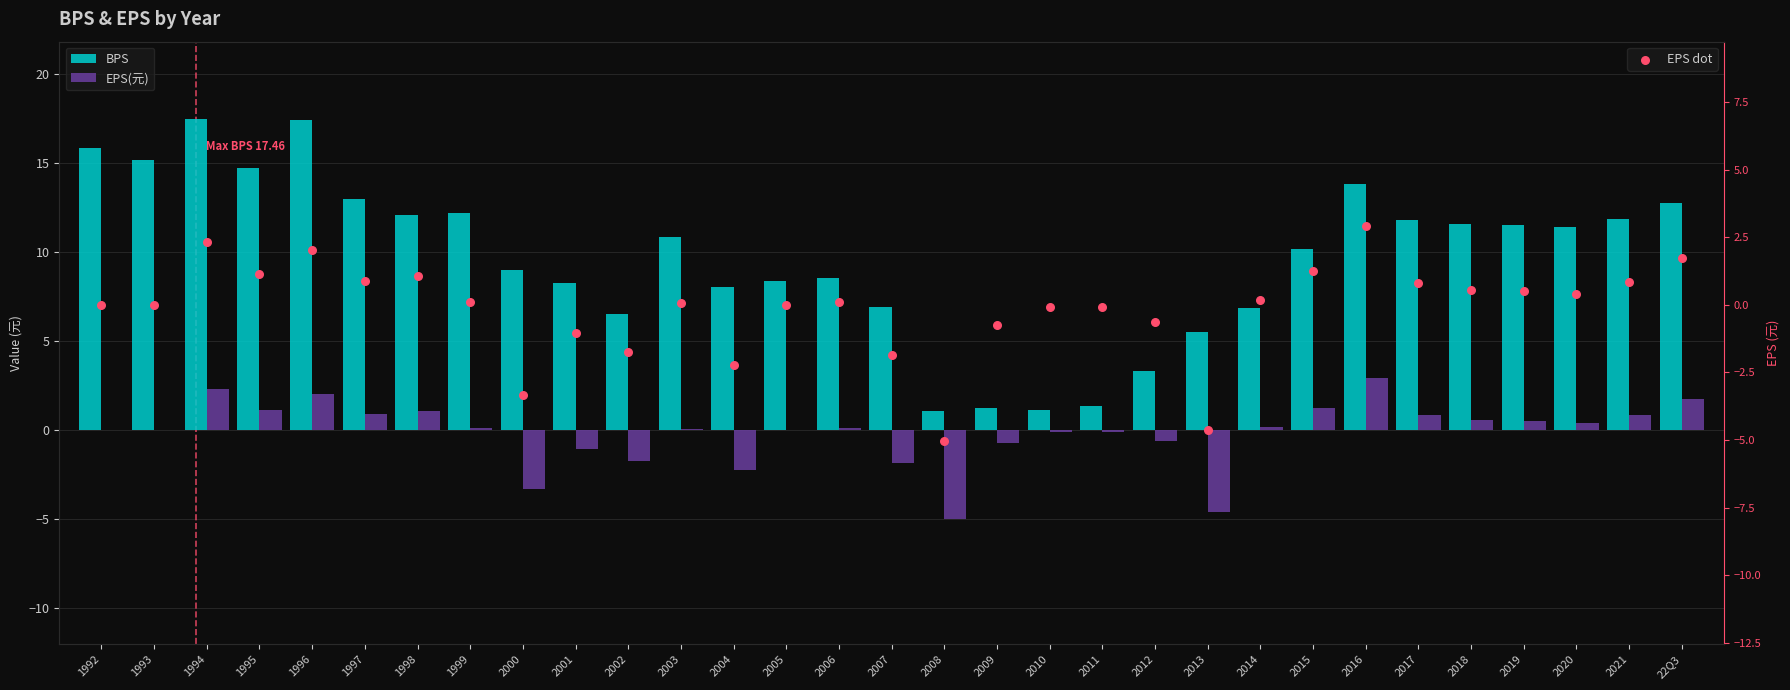

At how many categories does at least one series exceed 14?

5